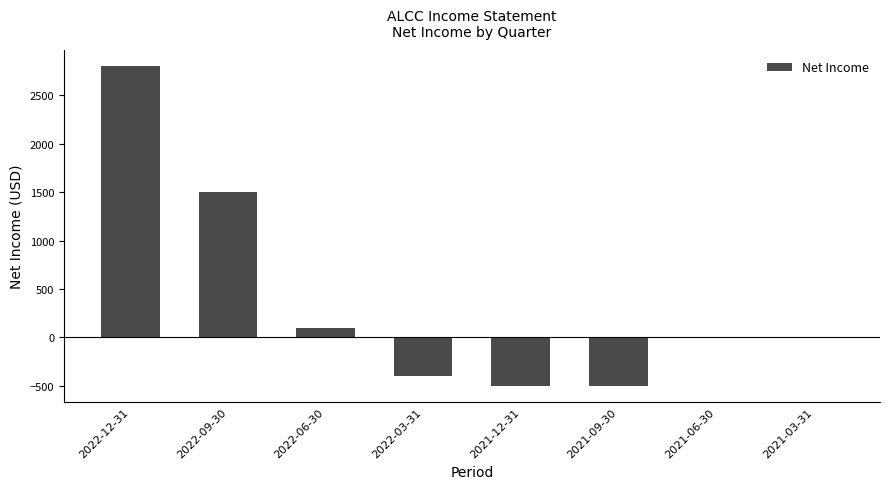

Reading right to left, list all the values displayed in this chart.

0	0	-500	-500	-400	100	1500	2800